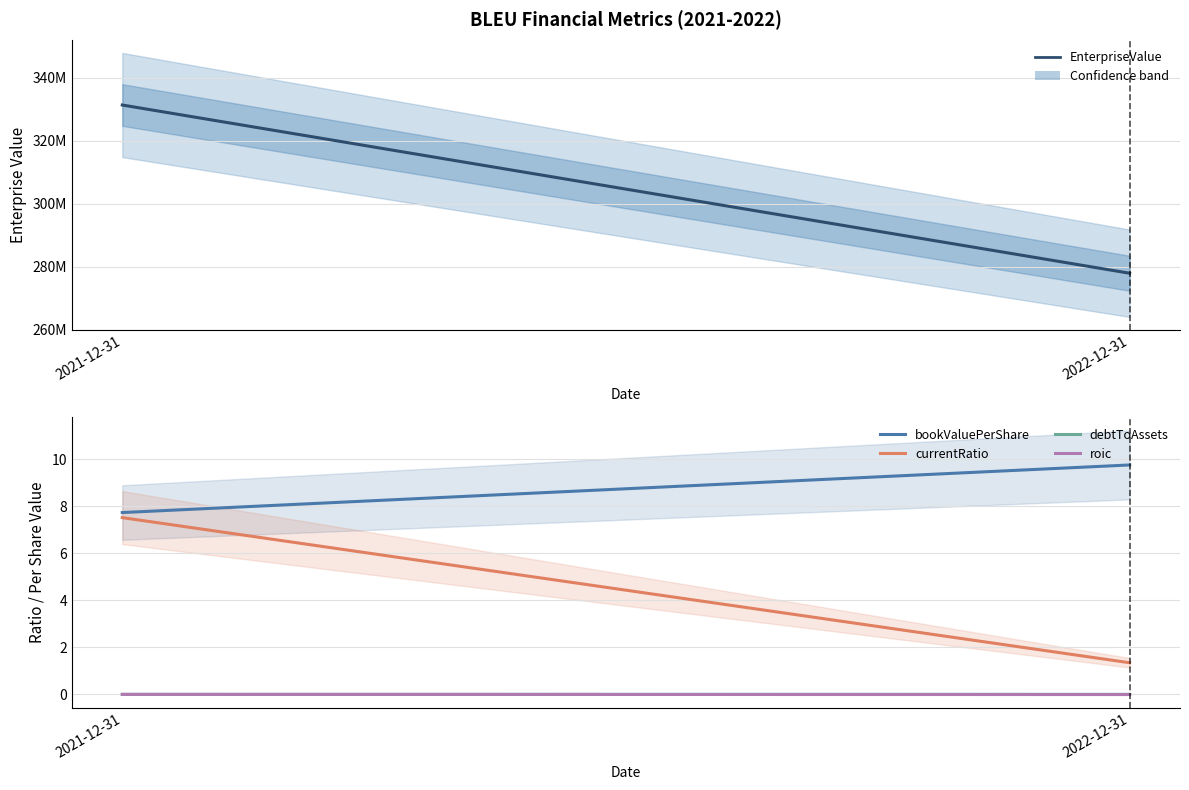

Rank the series by their maximum value, from lowest to highest.

roic, debtToAssets, currentRatio, bookValuePerShare, EnterpriseValue